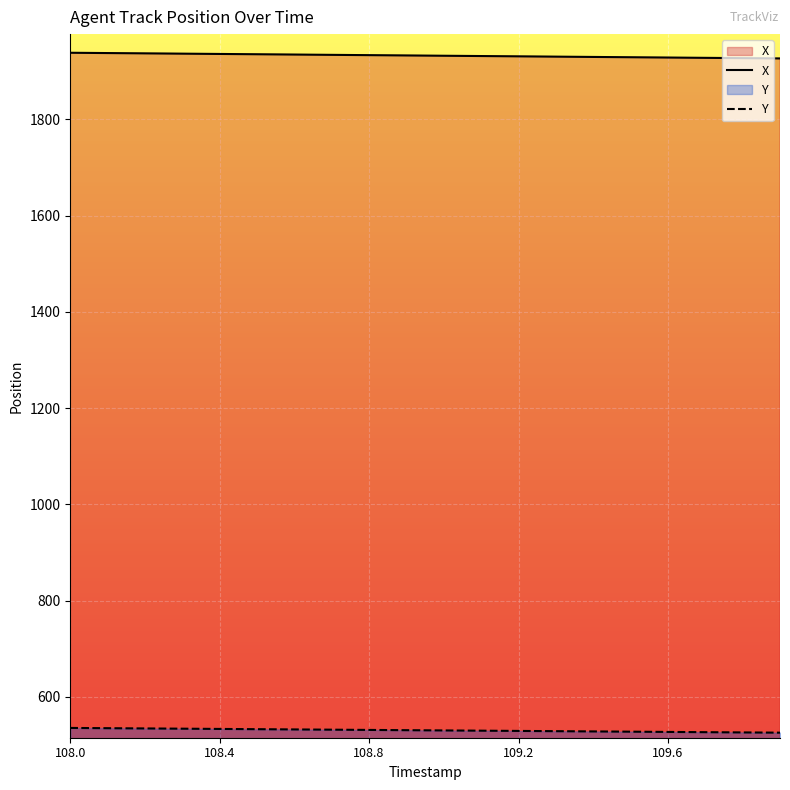

How many data points in Y are less than 530?

9